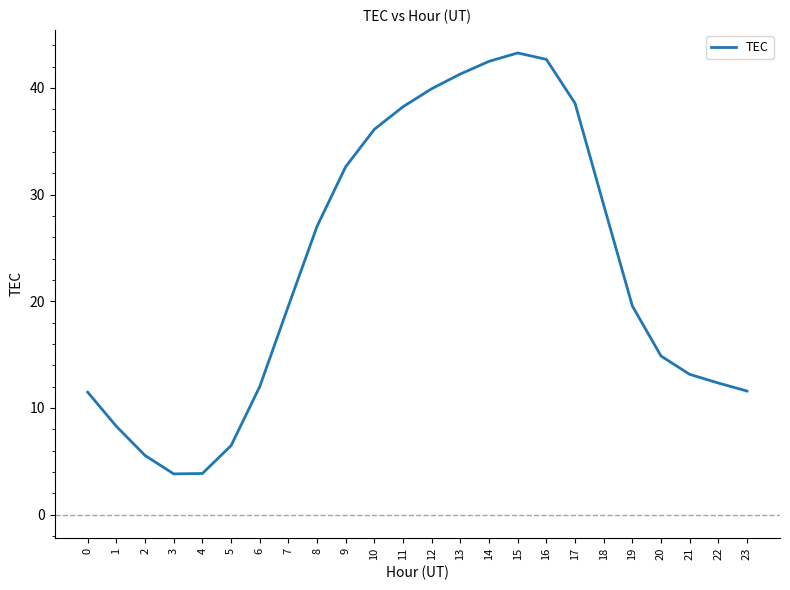

What is the difference between the values at 1 and 3?

4.5